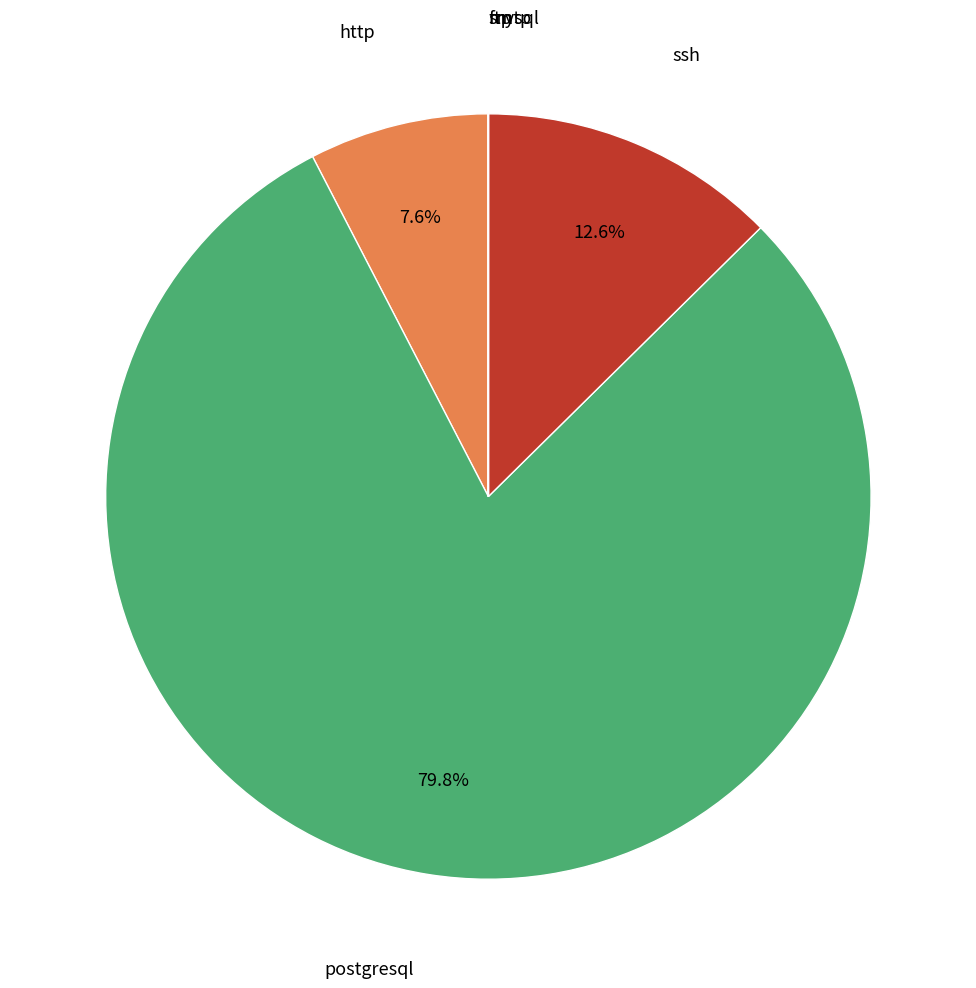

To the nearest percent, what is the combined percentage of postgresql and http?

87%